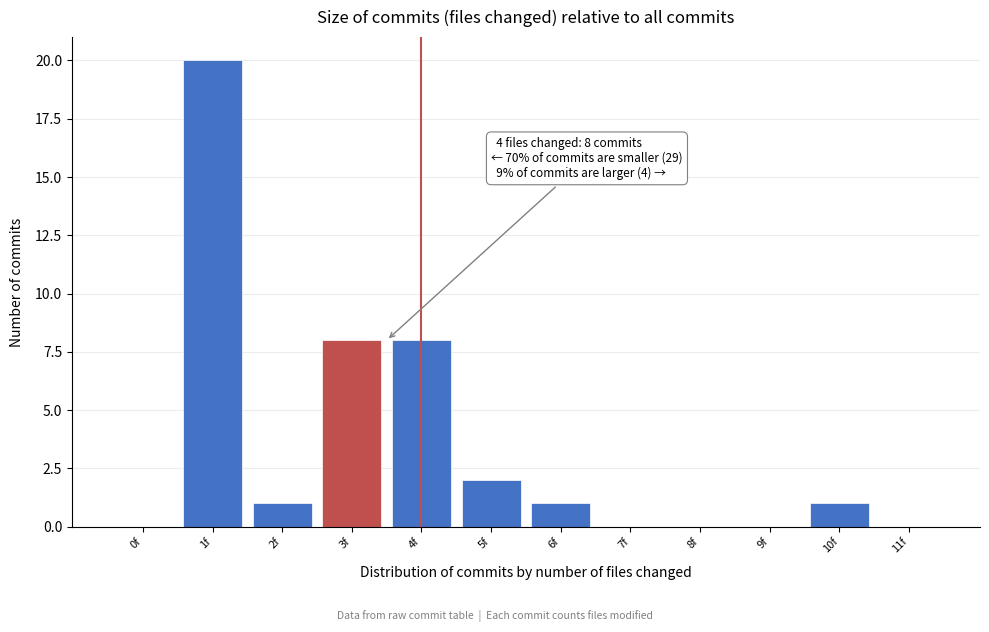

Reading left to right, what are all the values shown in this chart?

0f=0	1f=20	2f=1	3f=8	4f=8	5f=2	6f=1	7f=0	8f=0	9f=0	10f=1	11f=0